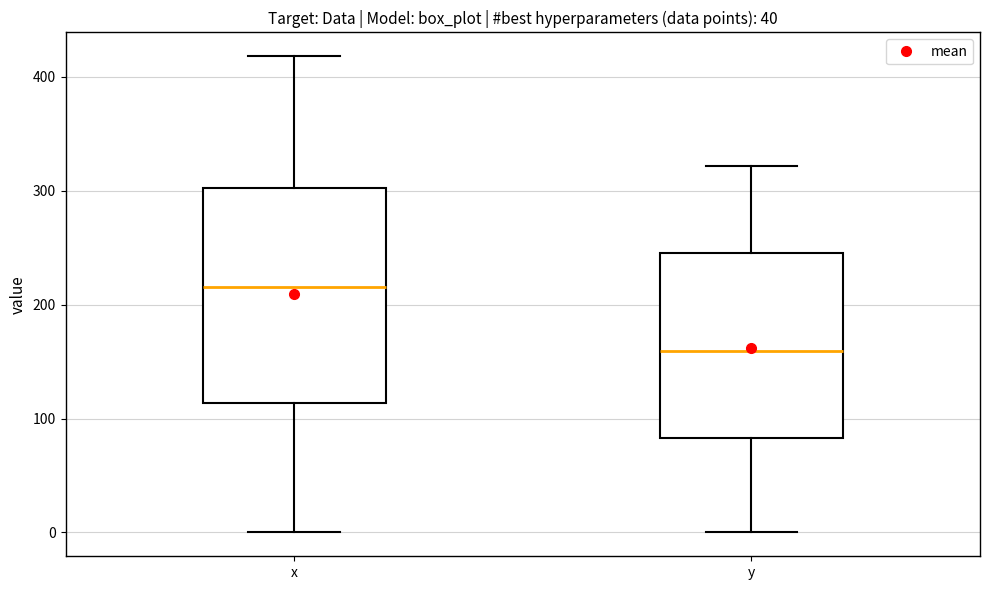

Where is the lower edge of the box for y on the y-axis? The values are not printed on the chart, so give them approximately, as read against the axis.

80